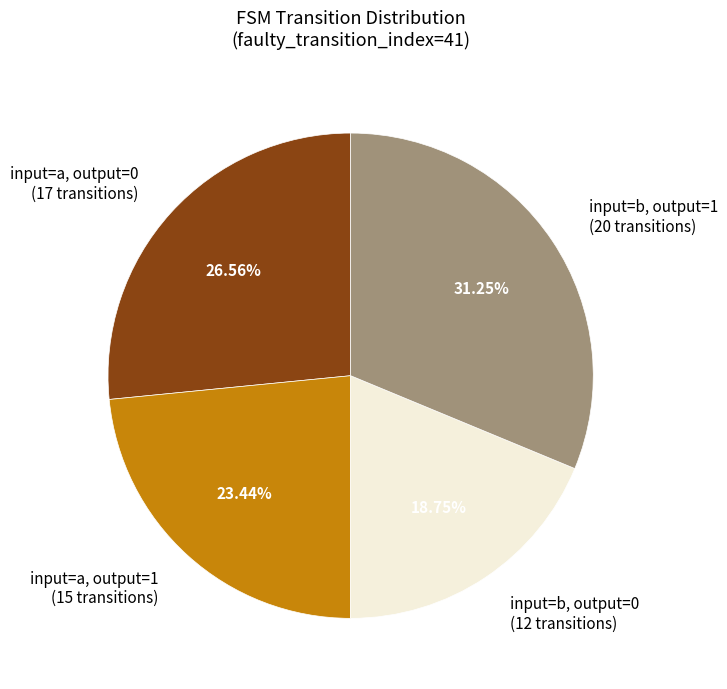

Between input=a, output=1 (15 transitions) and input=b, output=1 (20 transitions), which is larger?

input=b, output=1 (20 transitions)